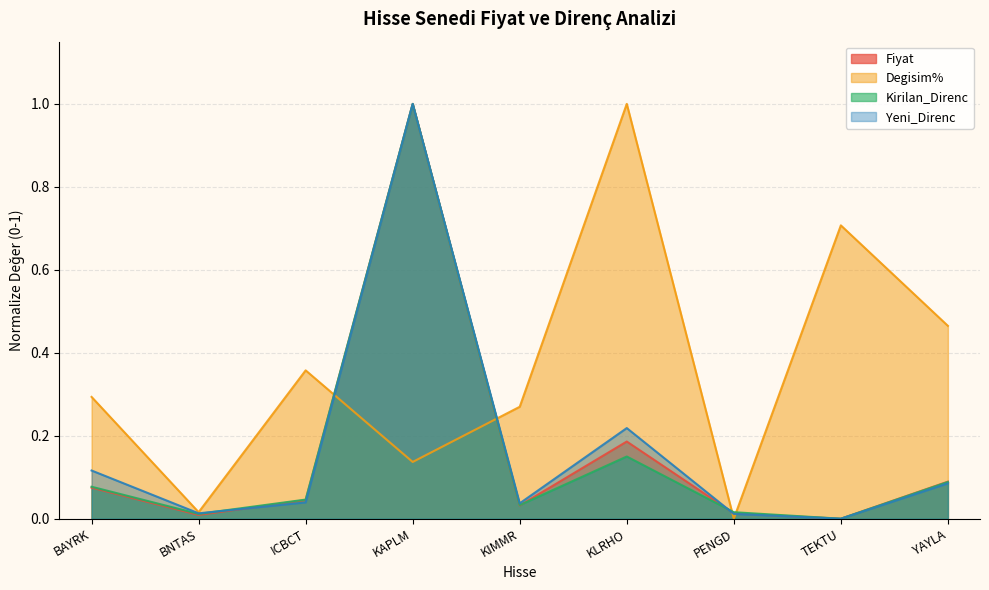

List the series in order of their peak value, highest first.

Yeni_Direnc, Fiyat, Kirilan_Direnc, Degisim%